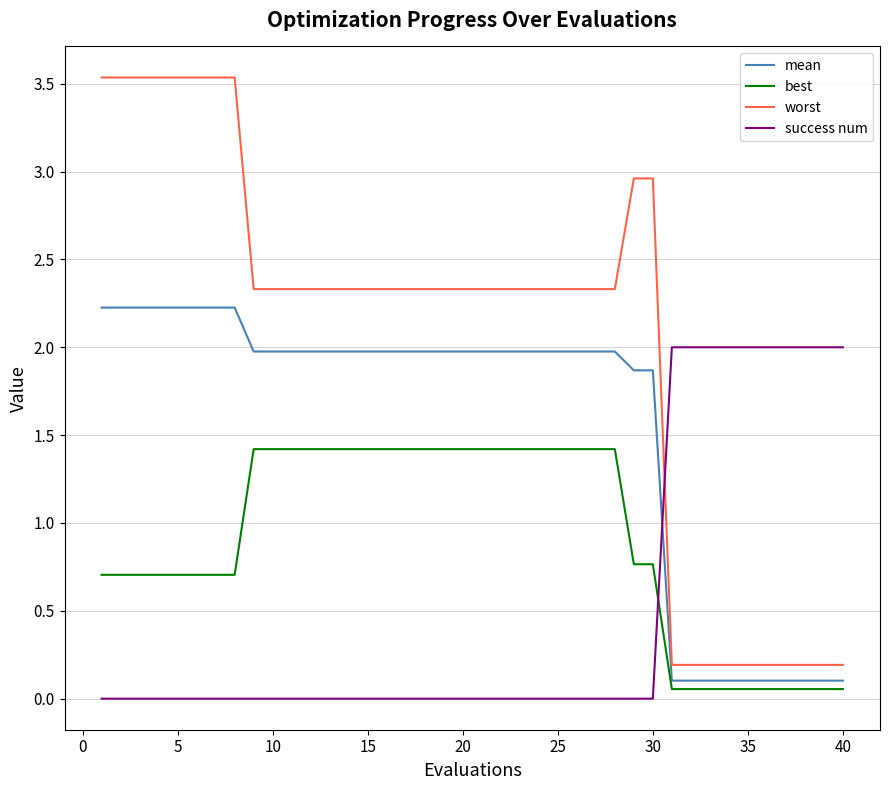

Rank the series by their average value, from lowest to highest.

success num, best, mean, worst